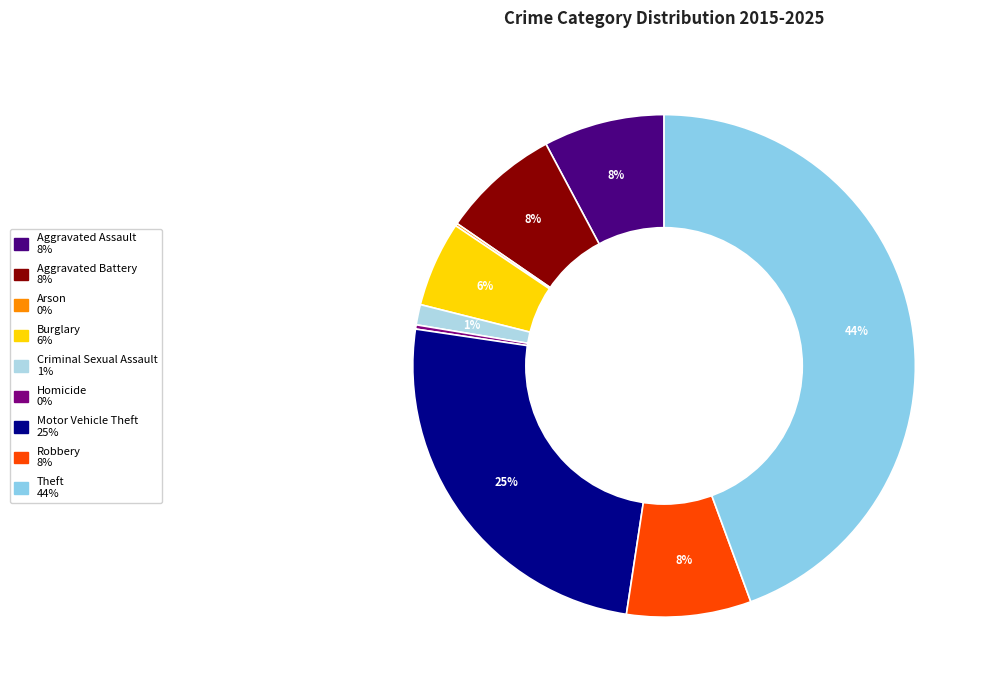

Does Aggravated Battery represent more than half of the total?

No